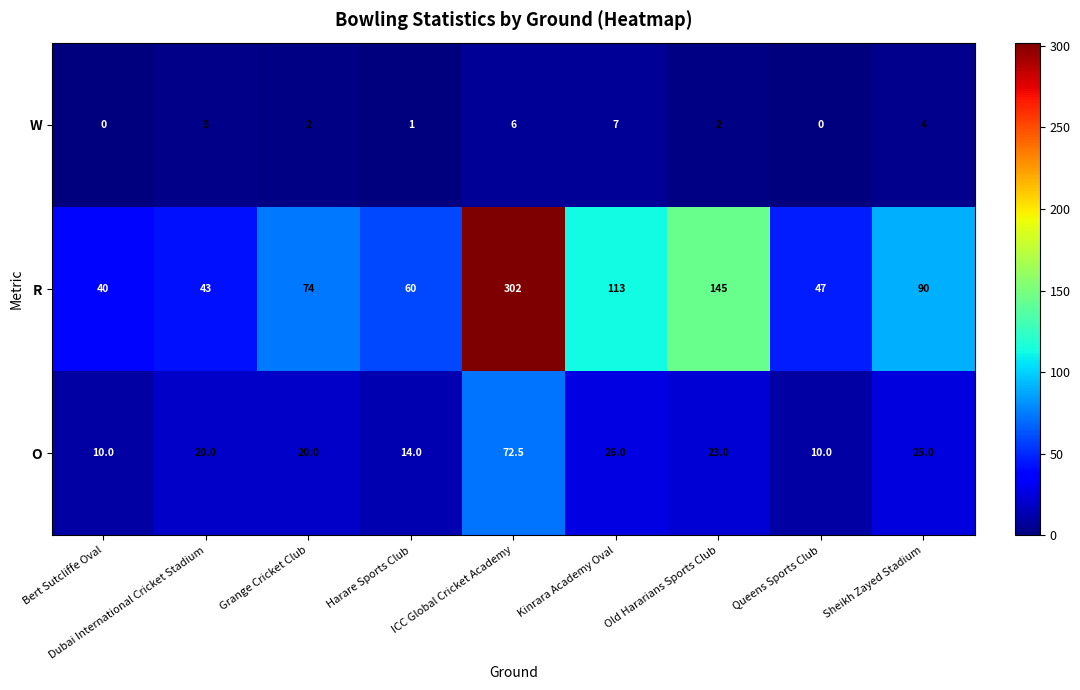

What is the total value across all series at Bert Sutcliffe Oval?

50.0